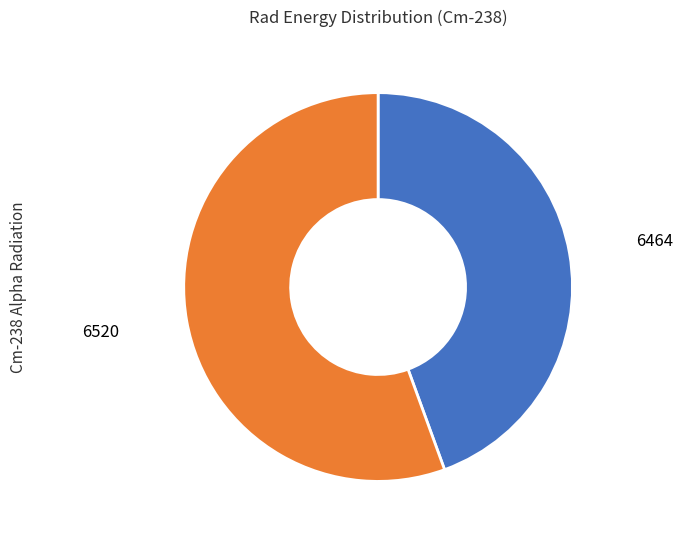

Is there a majority slice in this chart?

Yes